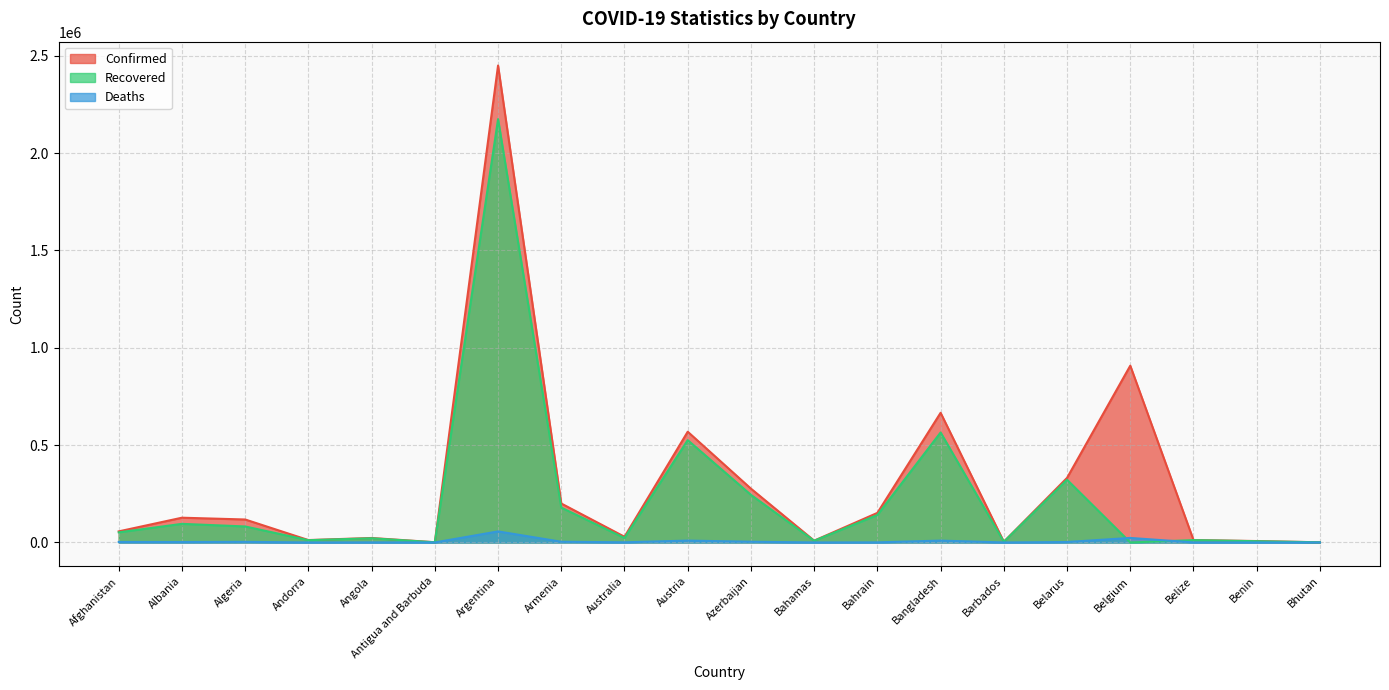

How many intersections are there between Recovered and Deaths?

2